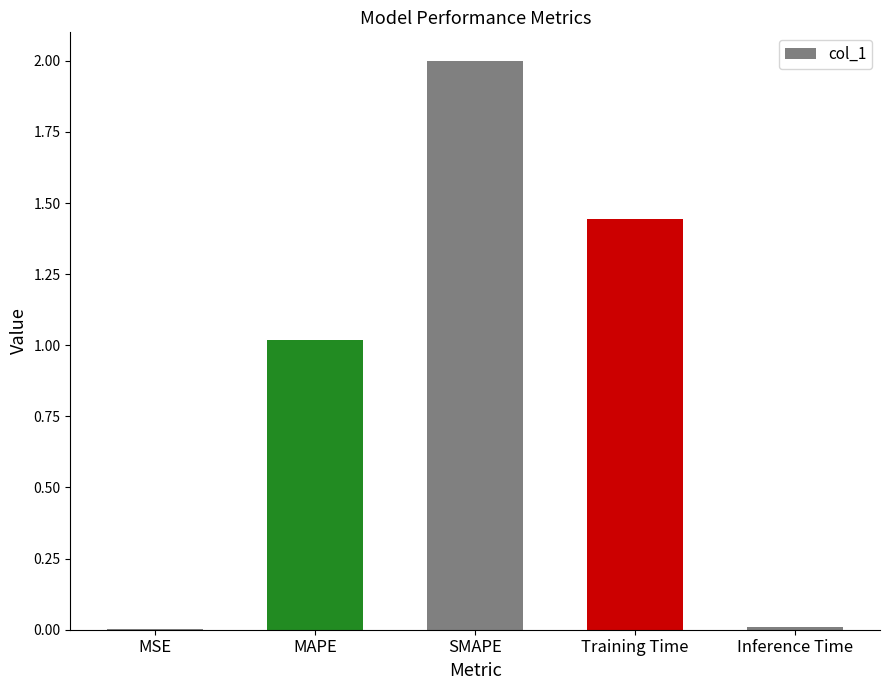

What is the ratio of the value at MAPE to the value at Training Time?

0.7